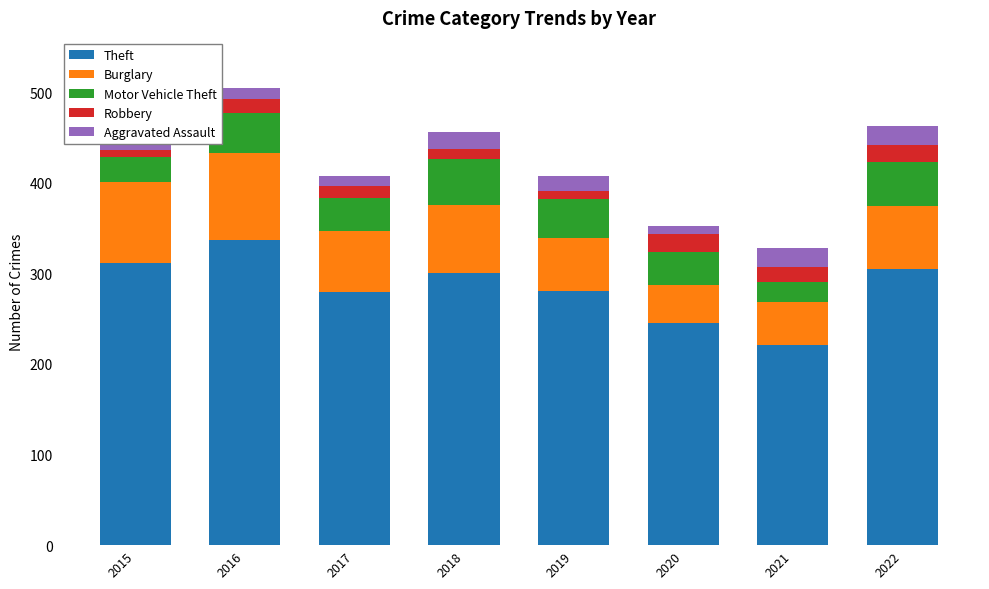

The value of Theft at 2016 is 468. True or false?

False